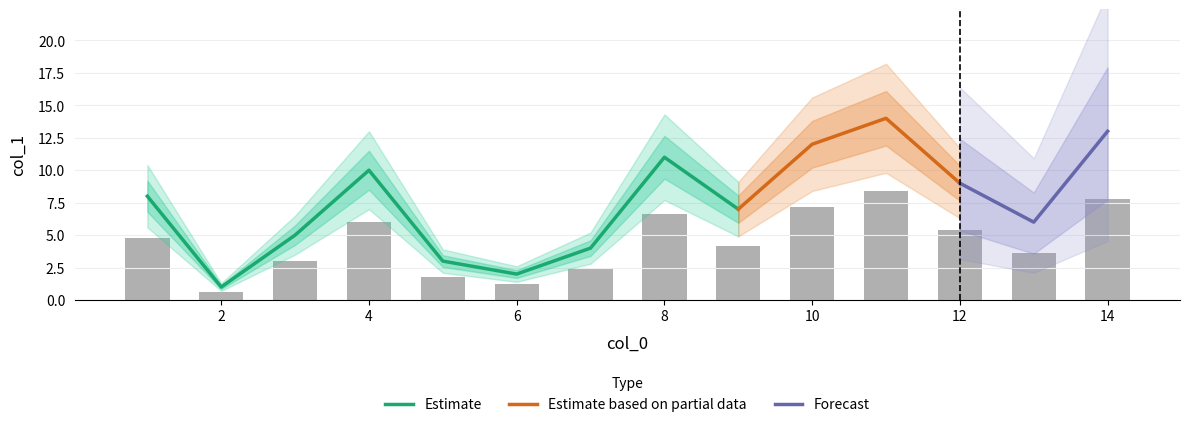

Is it true that Estimate equals 10 at 4?

True